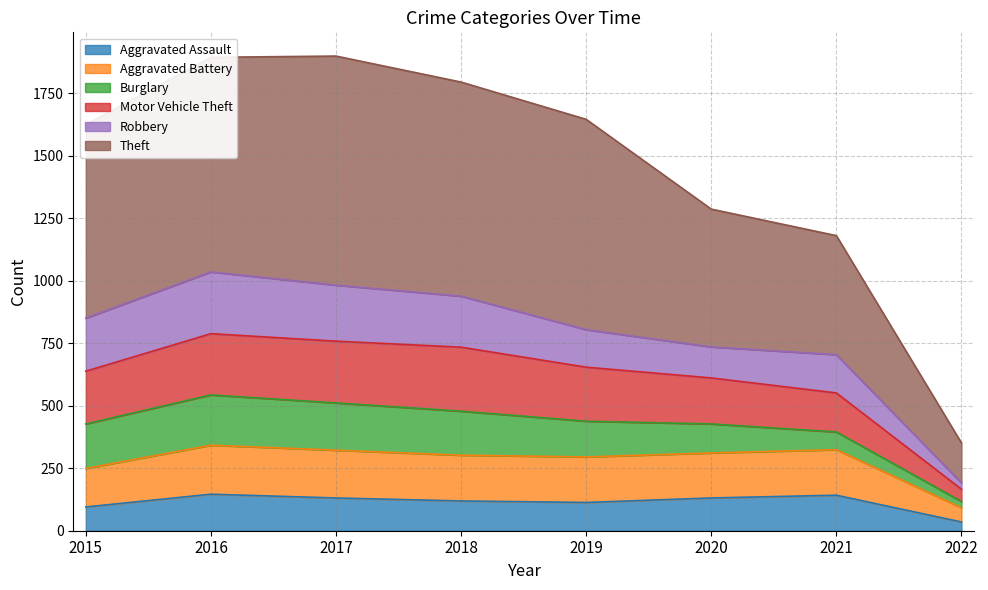

Is it true that Aggravated Assault equals 113 at 2019?

True